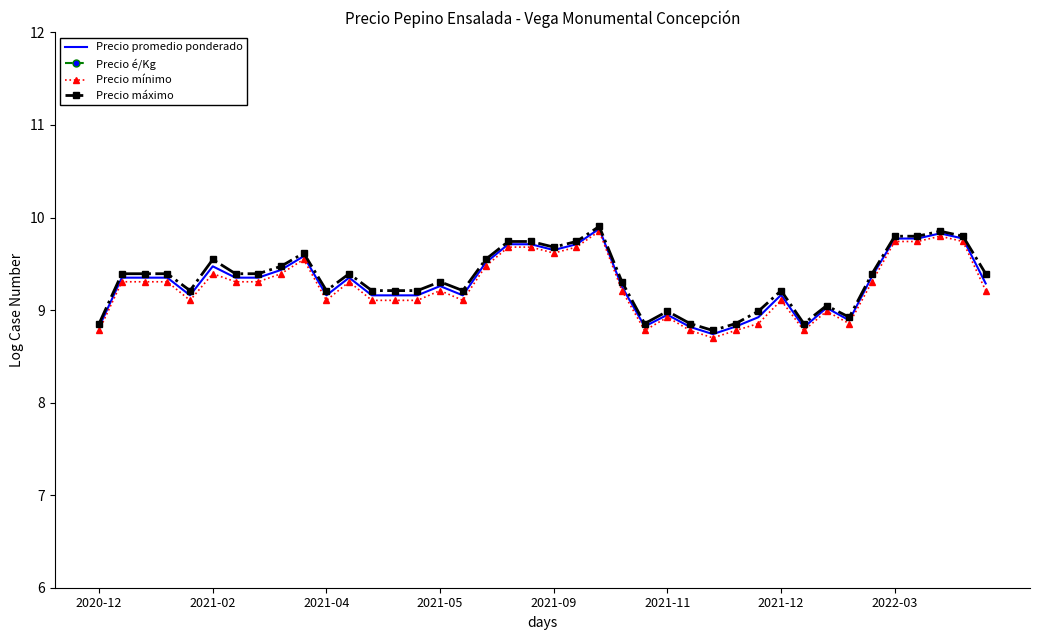

What position from the left is 9?

10